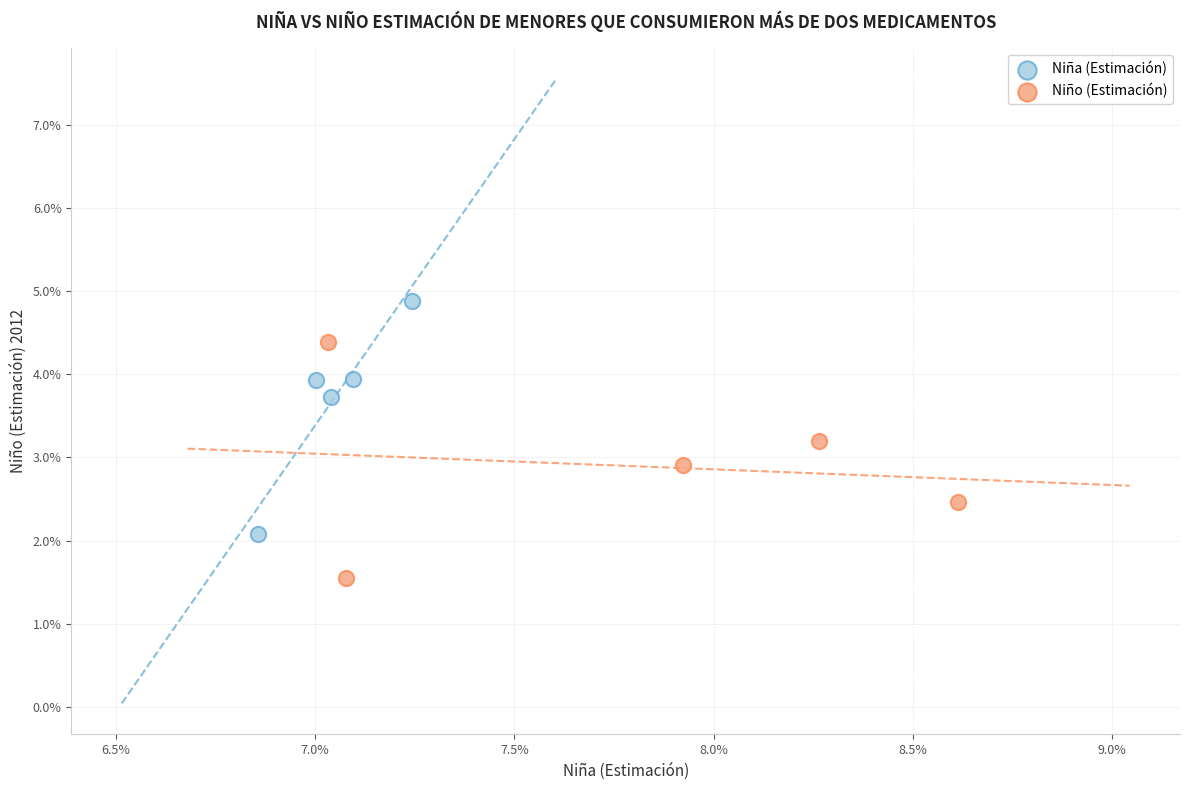

Which series reaches the maximum Y coordinate?

Niña (Estimación)